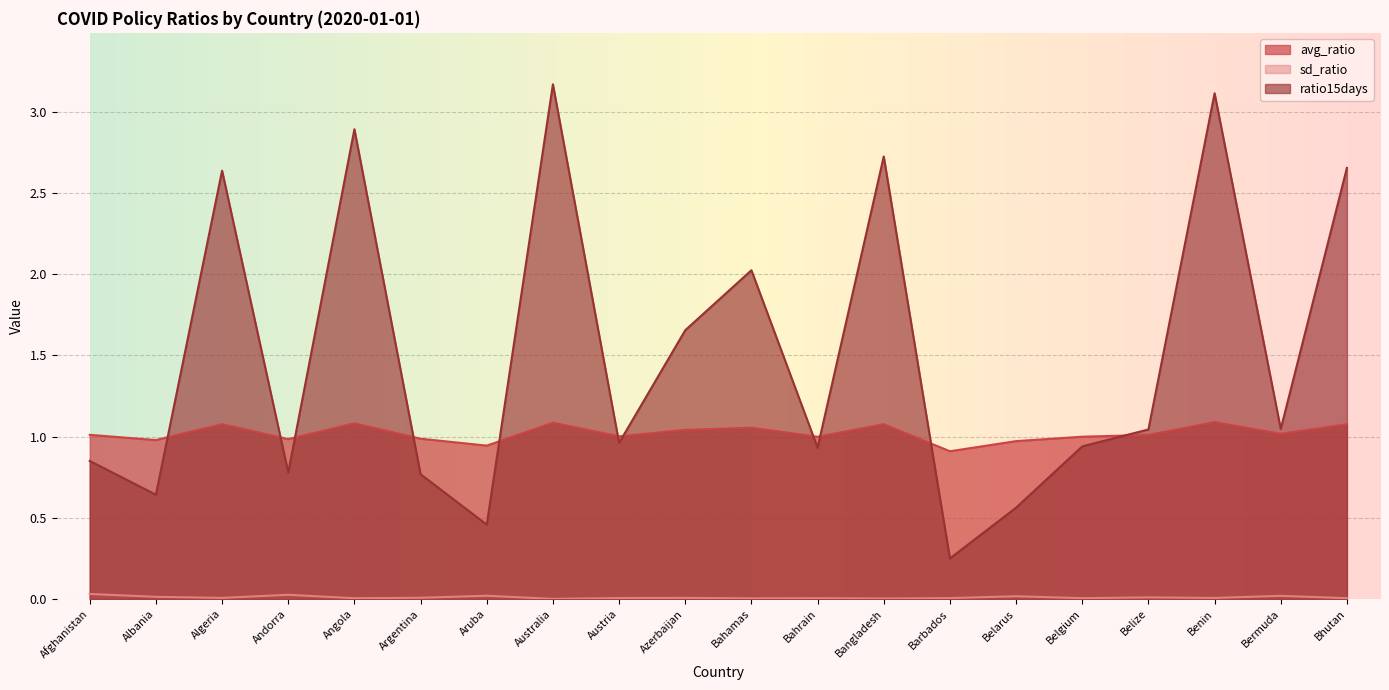

What value does the avg_ratio series have at Azerbaijan?

1.0